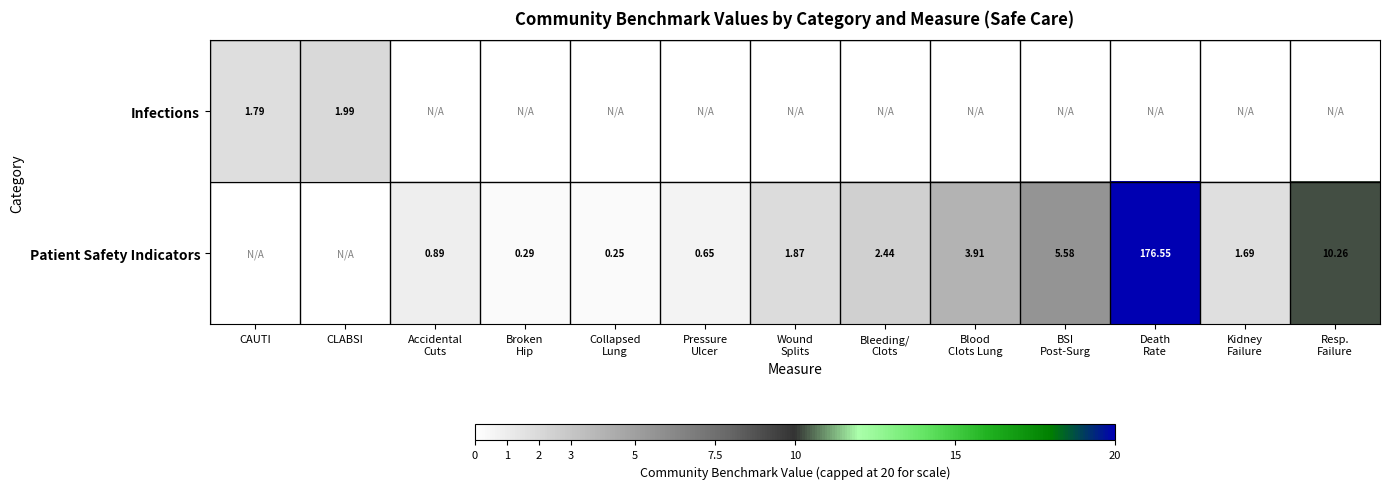

How many values in the Patient Safety Indicators series exceed 1?

7